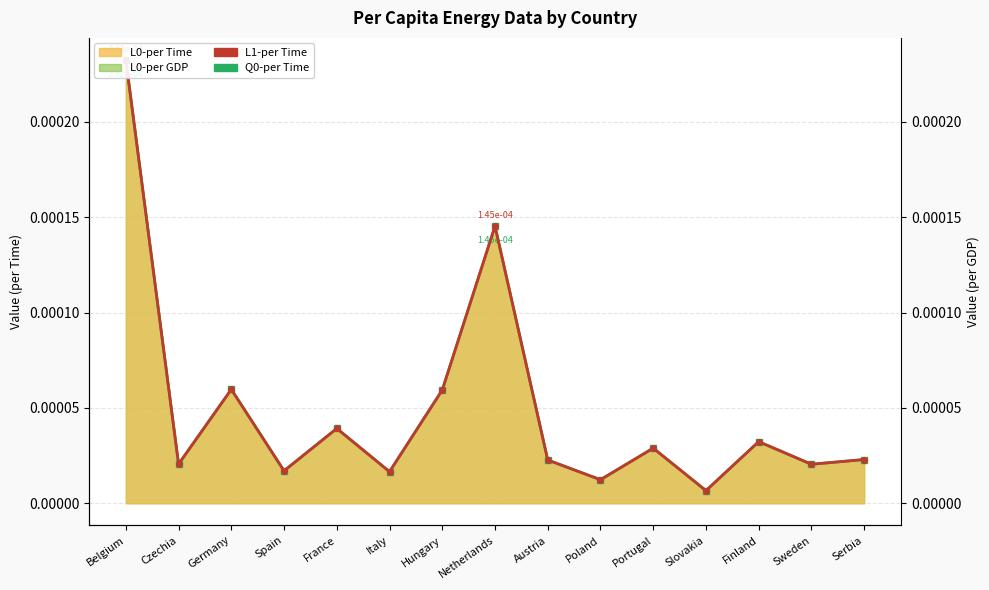

Rank the series at Italy from highest to lowest value.

L1-per Time, Q0-per Time